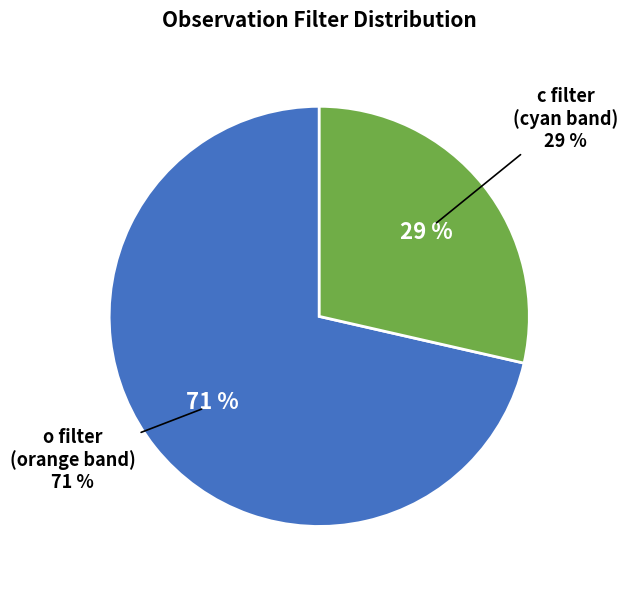

Is it true that c is 40% of the pie?

False